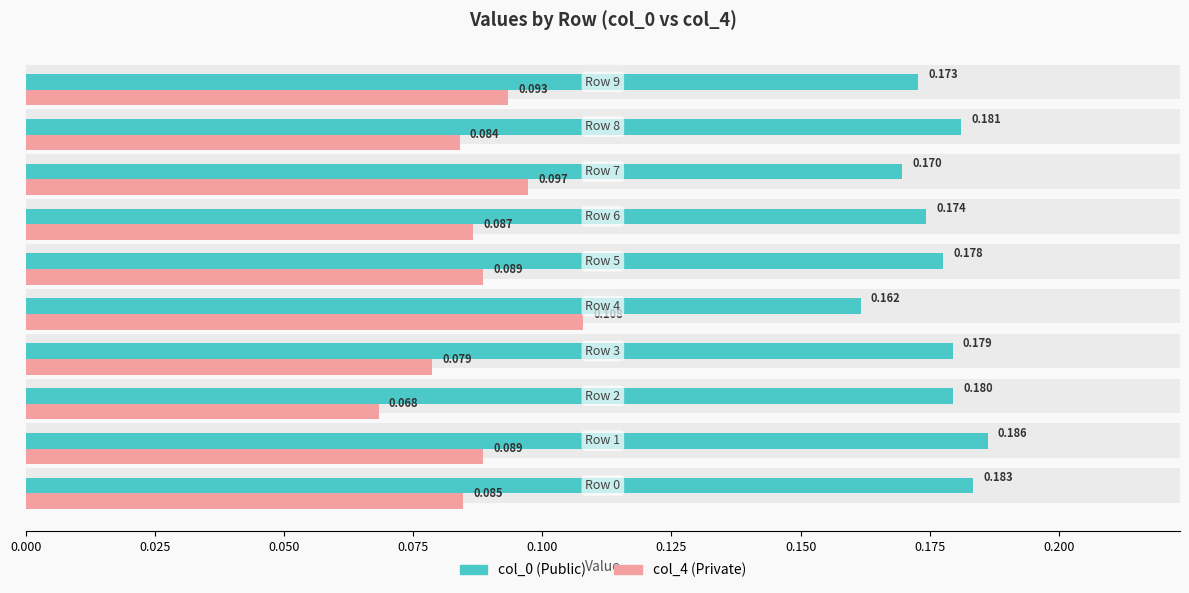

How many bars are there in each group?

2